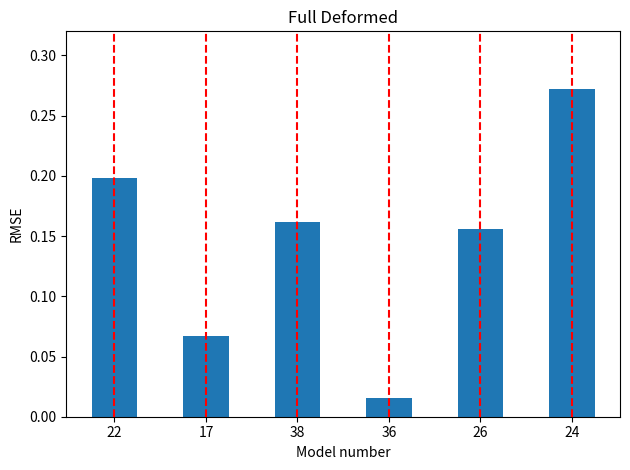

What is the label of the 6th bar from the left?

24